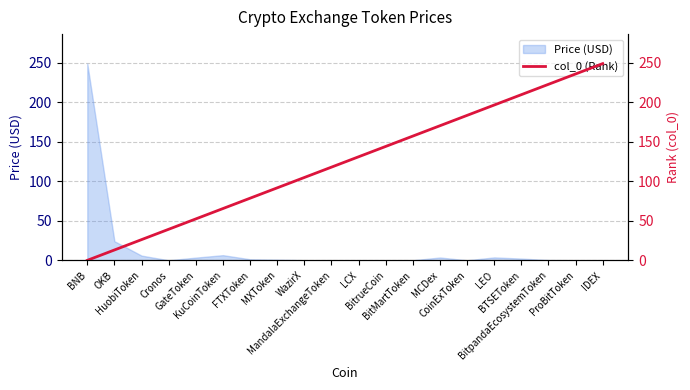

What is the label of the 4th point from the left?

Cronos